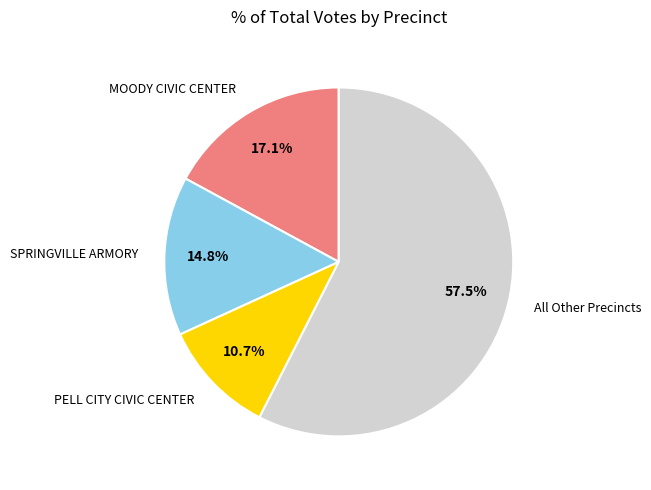

Does any single category account for the majority?

Yes